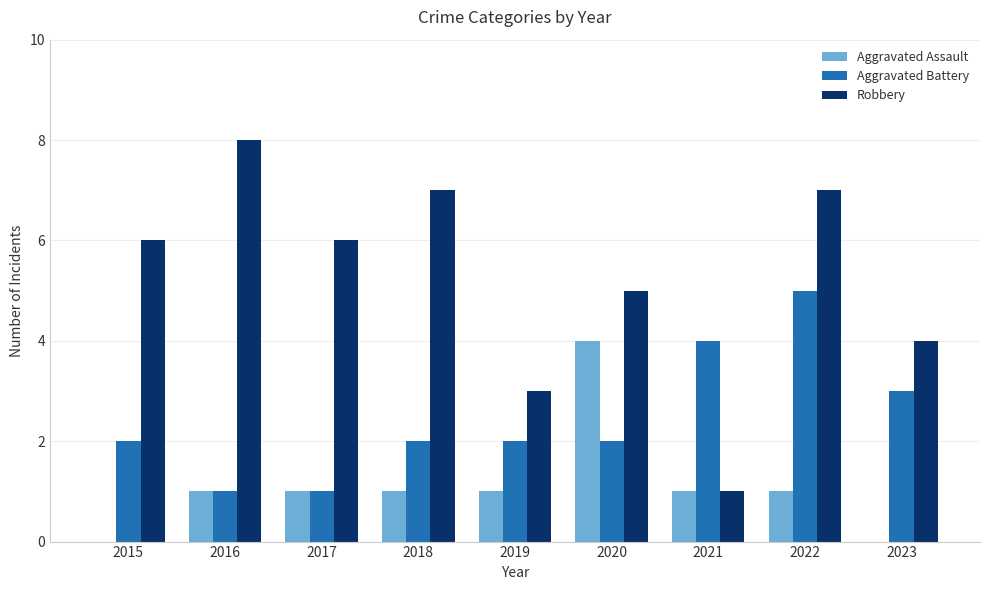

Reading left to right, extract all data points from this chart.

Aggravated Assault: 0	1	1	1	1	4	1	1	0
Aggravated Battery: 2	1	1	2	2	2	4	5	3
Robbery: 6	8	6	7	3	5	1	7	4